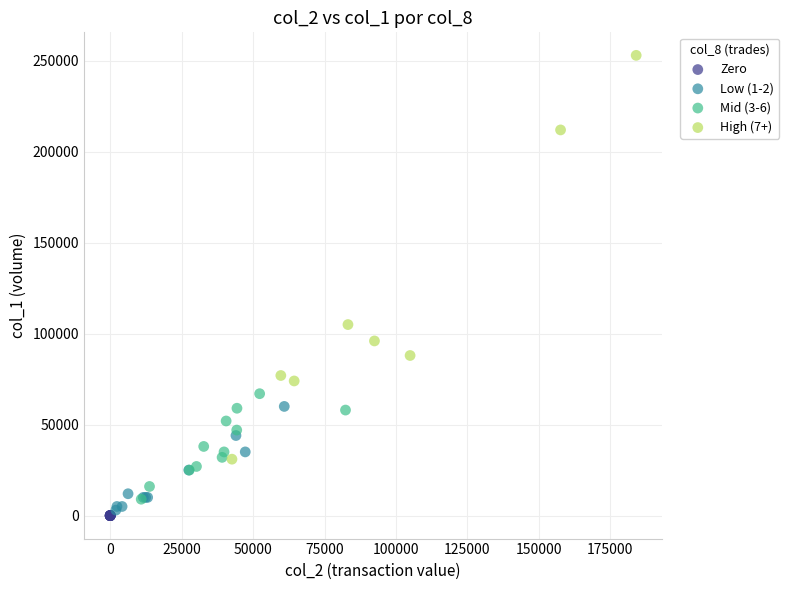

Which series contains the highest Y value?

High (7+)